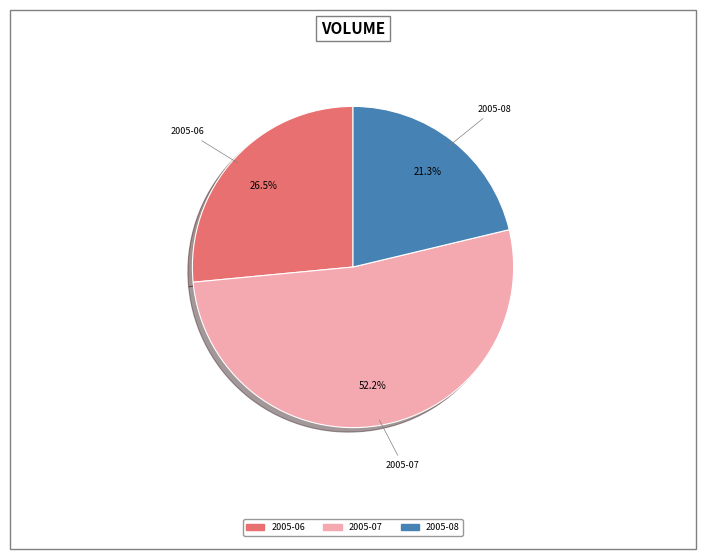

Is there a majority slice in this chart?

Yes